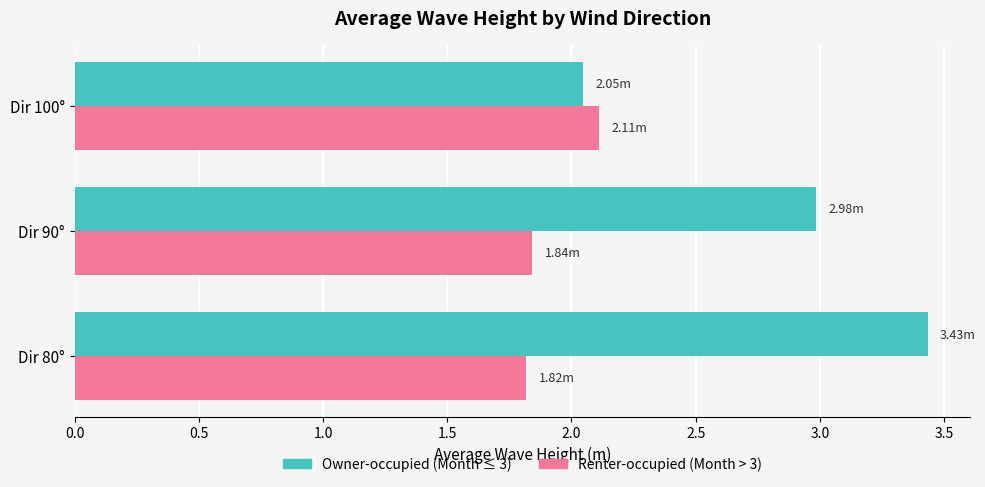

Where is Owner-occupied (Month ≤ 3) nearest to the value 2?

Dir 100°